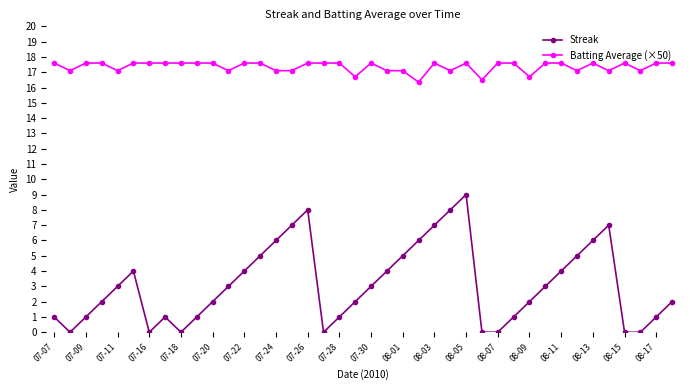

What is the highest value of the Batting Average (×50) series?

17.6